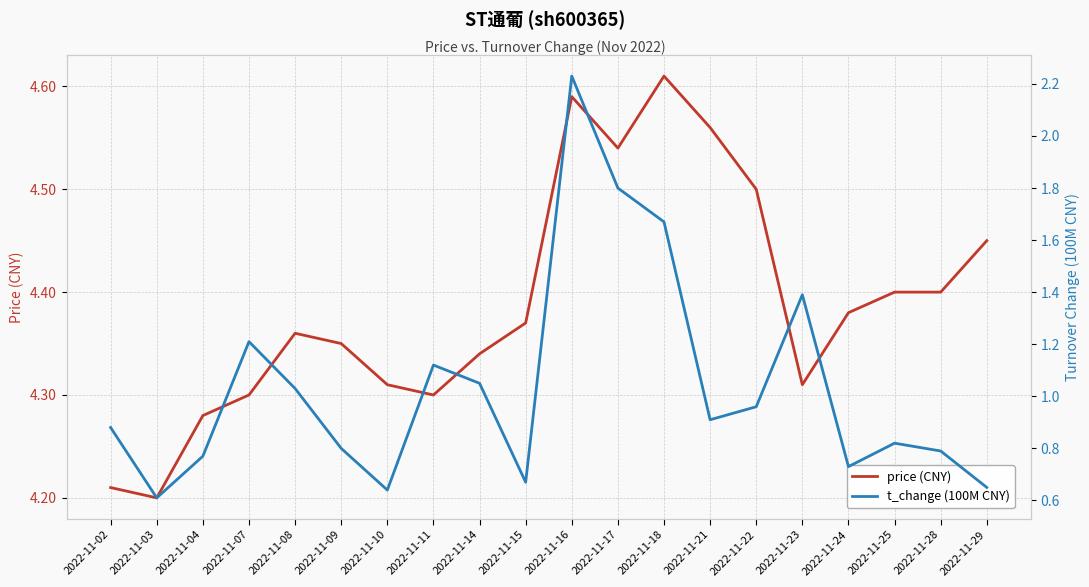

What is the greatest value displayed?

4.6